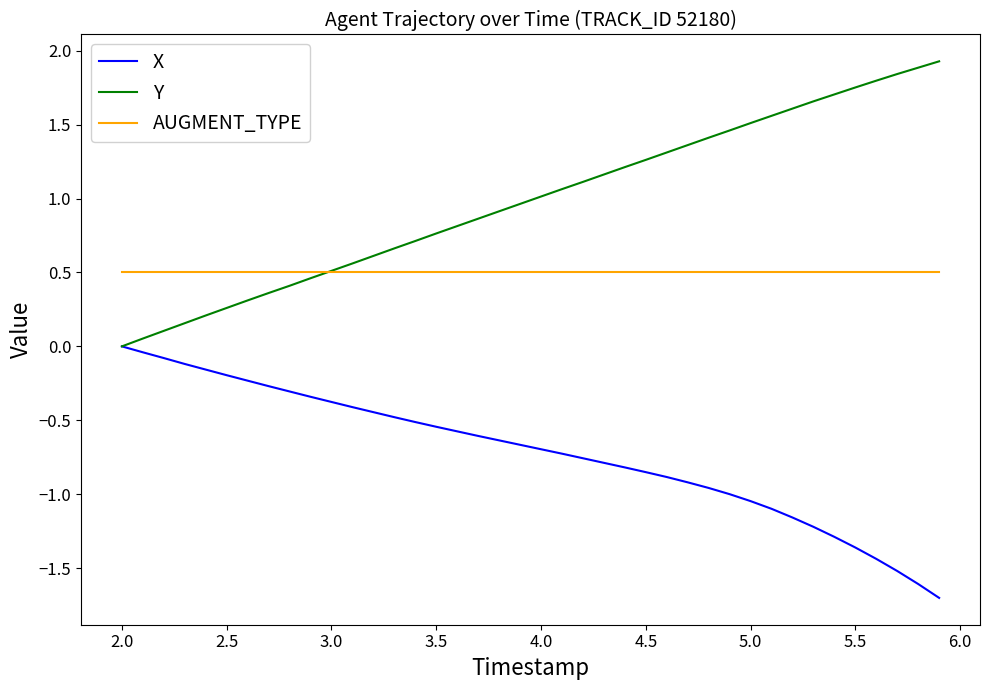

Which series has the largest total across all categories?

Y